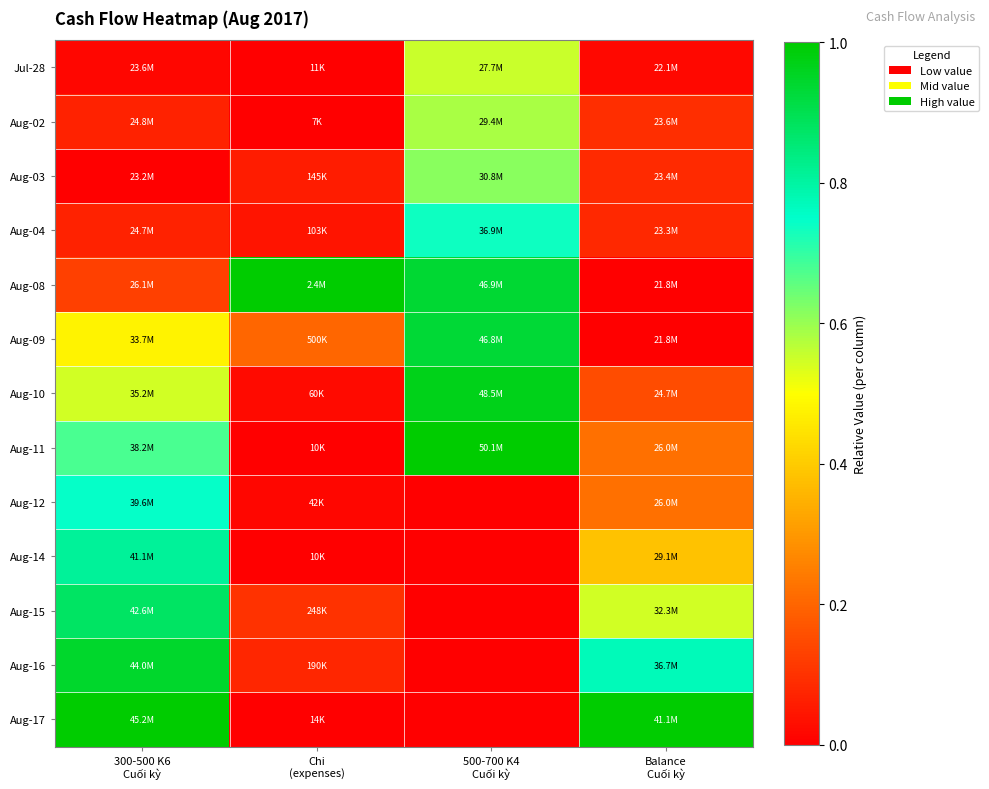

What is the total value across all series at Chi
(expenses)?

1.5